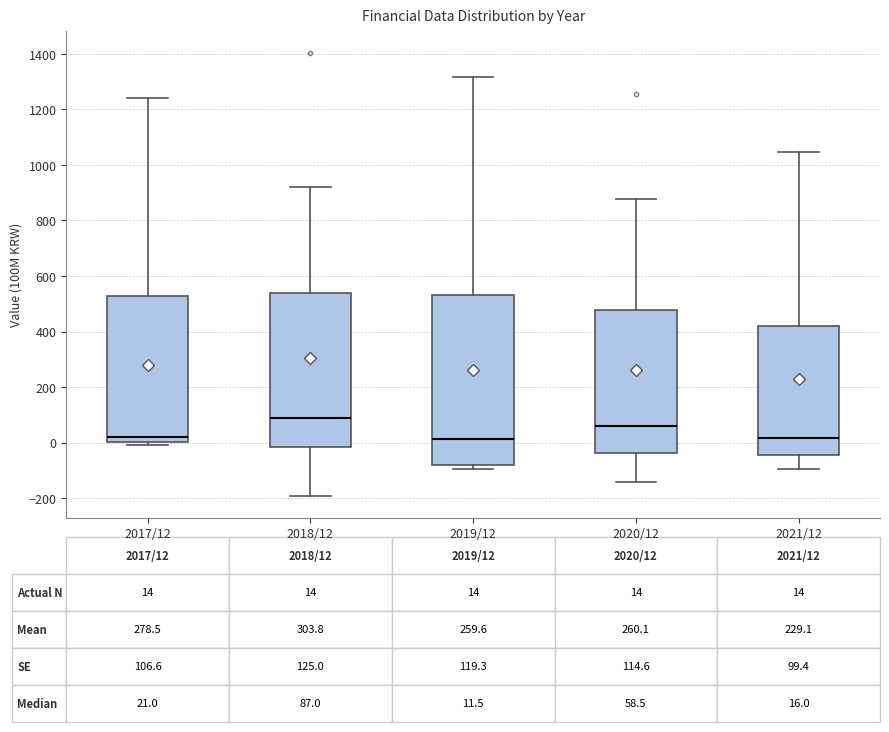

Which box is the tallest, from its lower edge to its upper edge?

2019/12